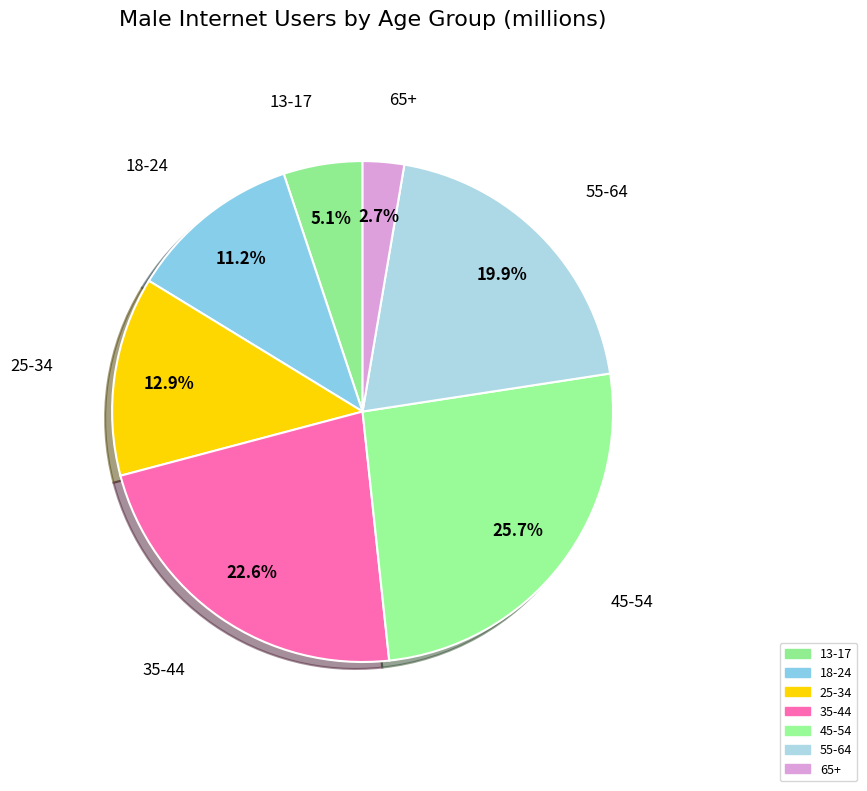

How many segments does this pie chart have?

7